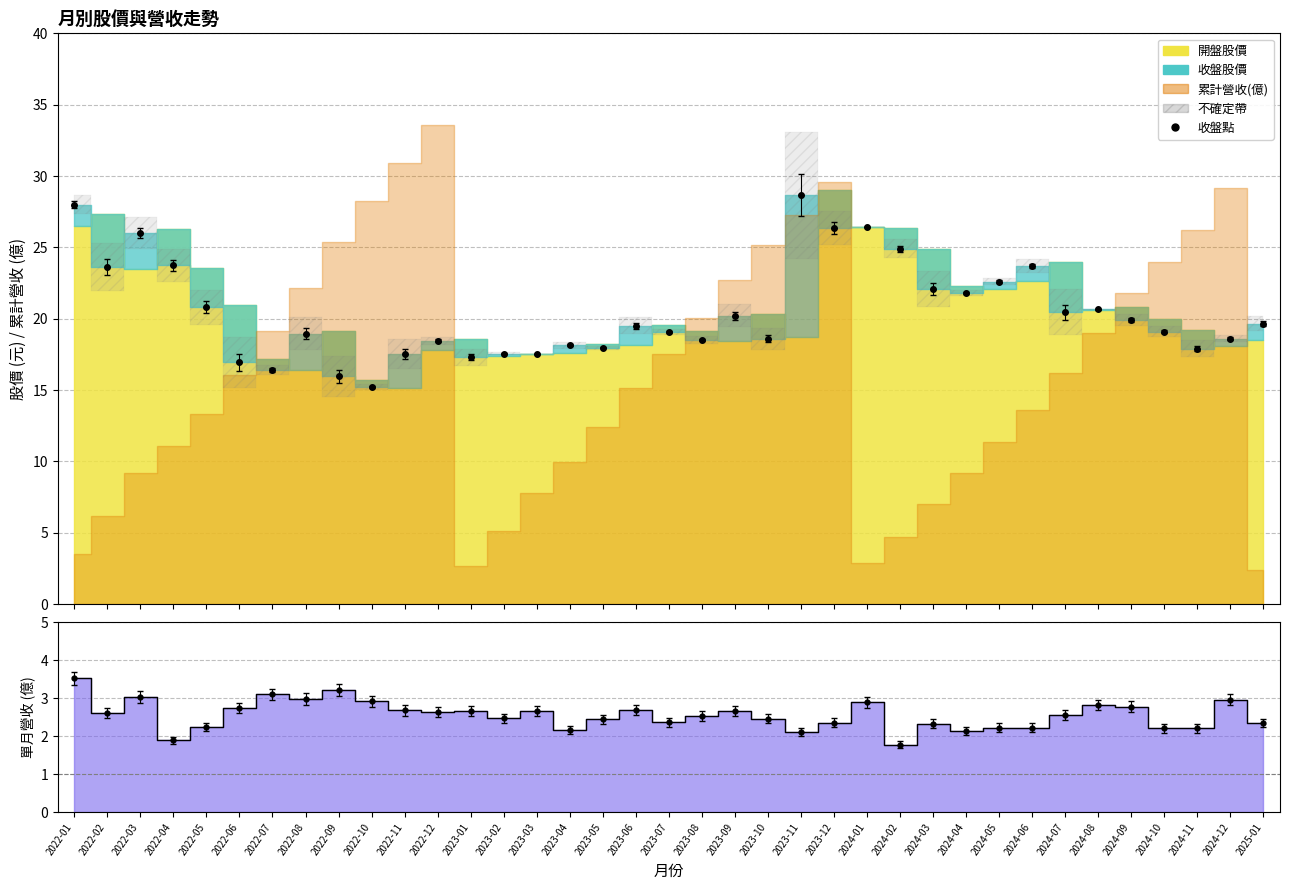

True or false: 單月點 and 收盤點 intersect in this chart.

False